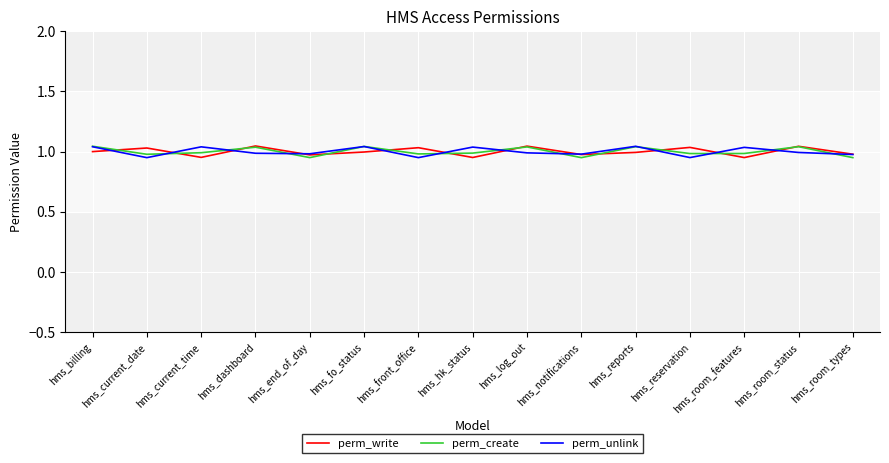

True or false: perm_write has more than 1 interior local peaks.

True